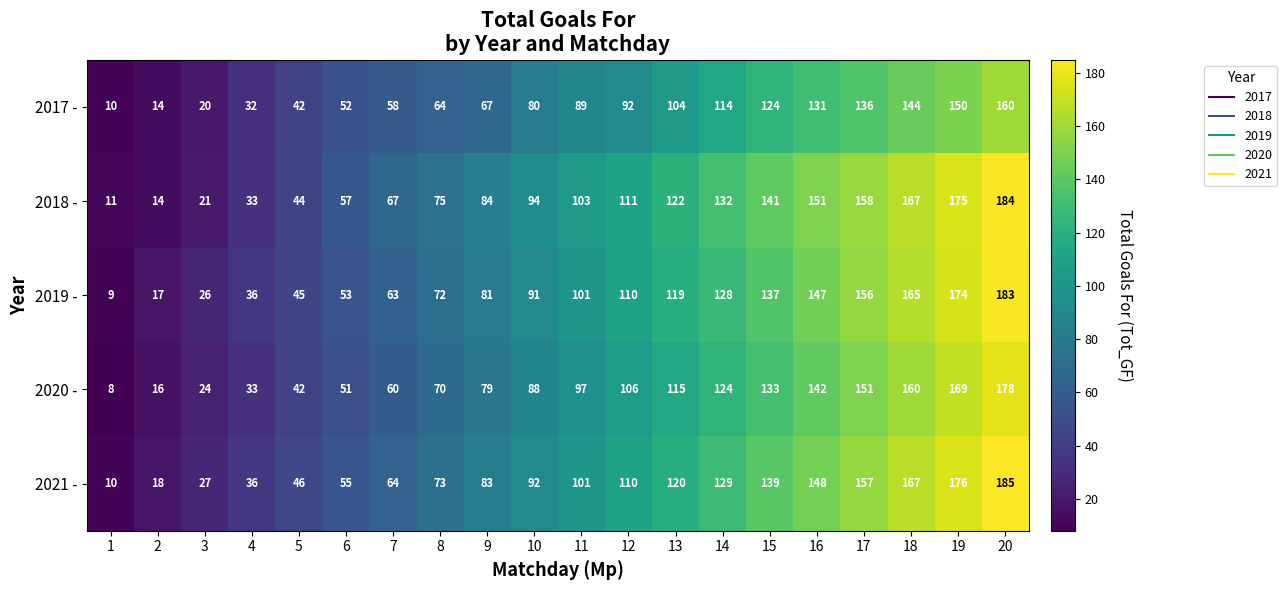

What is the maximum value shown in the chart?

185